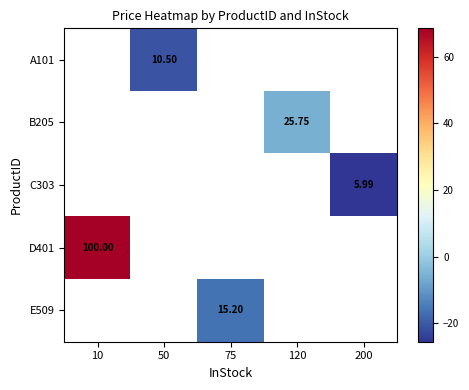

Is the value of A101 at 50 greater than the value of C303 at 50?

No